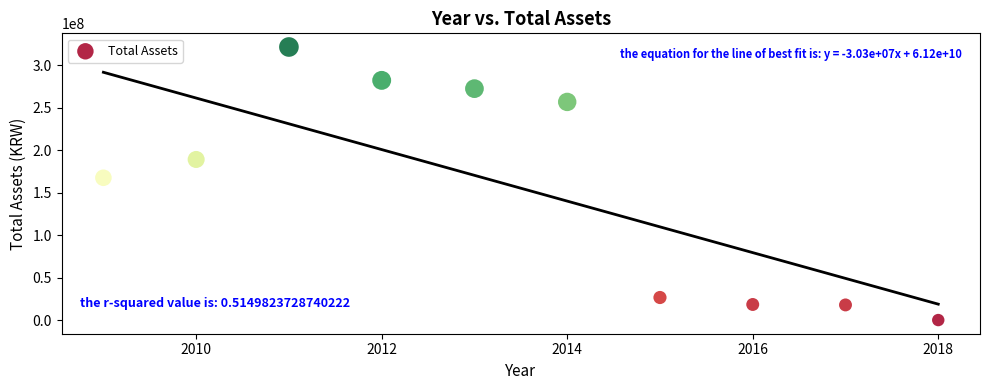

What Y value in the scatter plot is closest to 160624474?

167410737